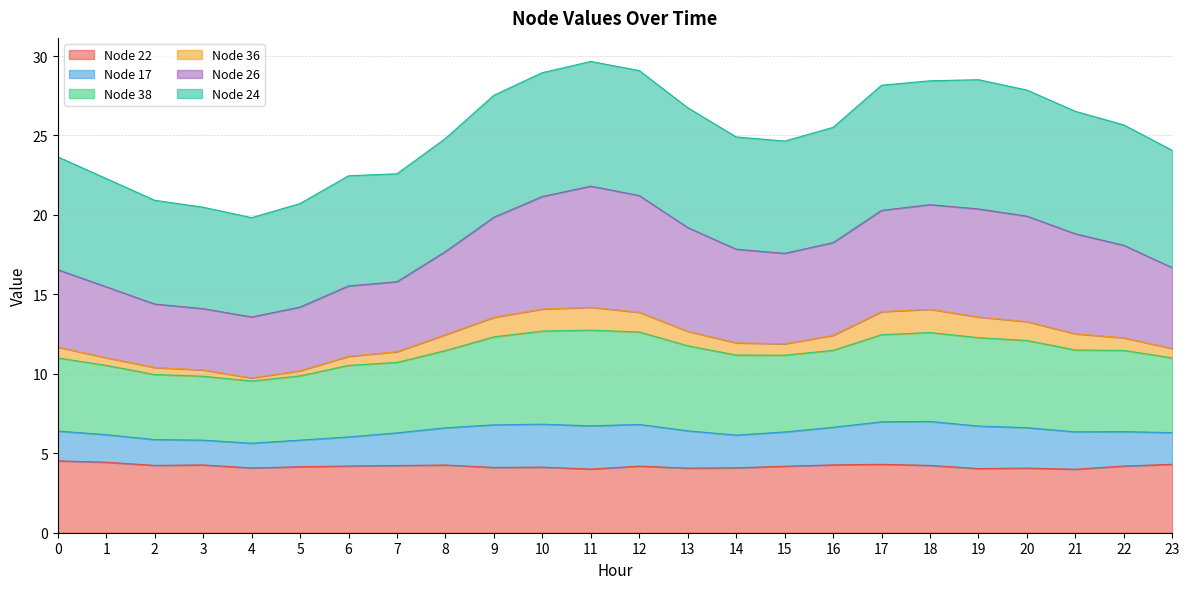

True or false: Node 17 has more than 0 interior local peaks.

True